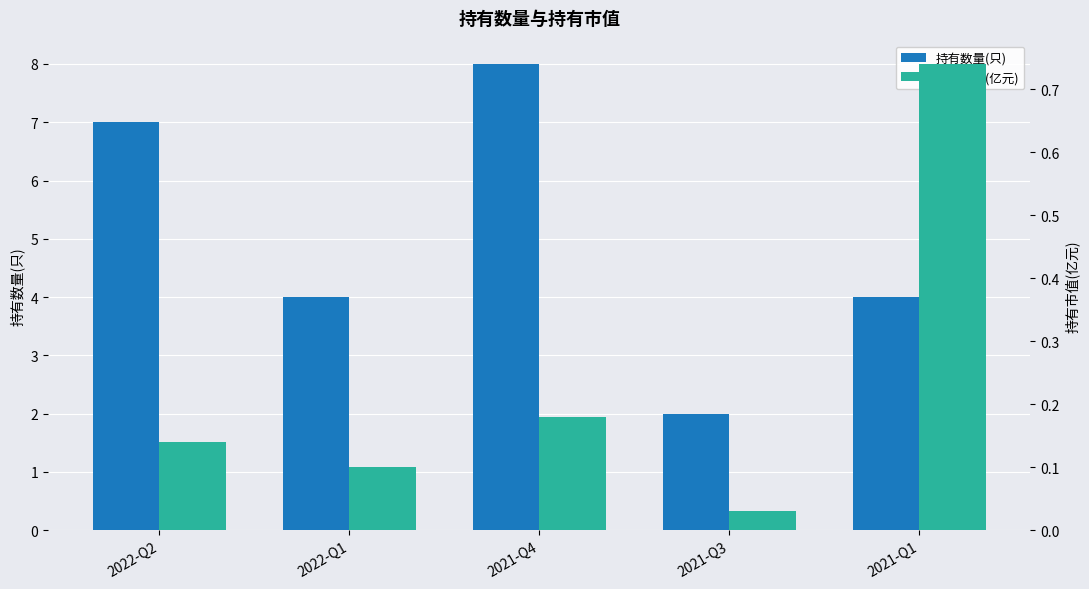

Rank the series at 2021-Q4 from highest to lowest value.

持有数量(只), 持有市值(亿元)